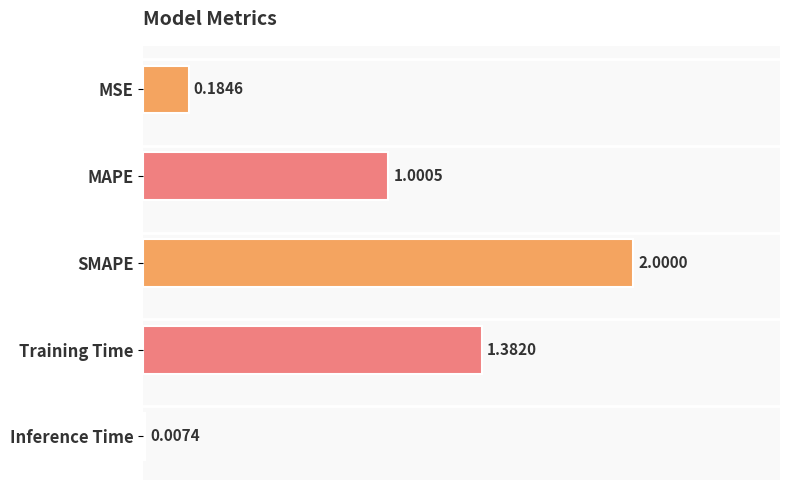

What is the sum of the values at Training Time and SMAPE?

3.4